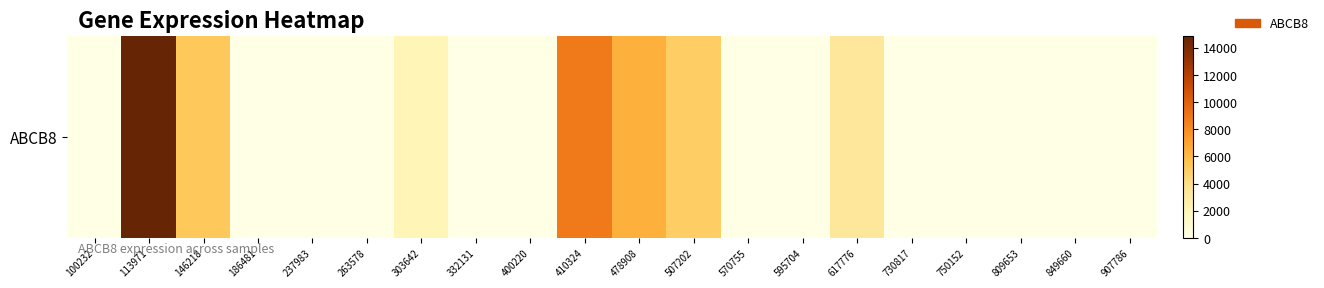

True or false: the data shows 0 at 849660.

True